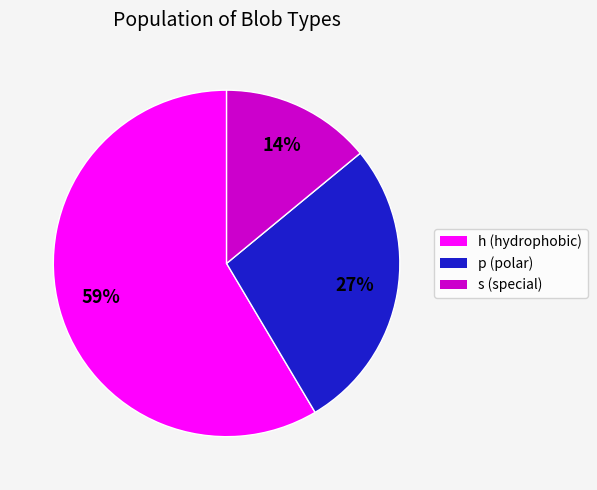

Count the number of slices in the pie.

3